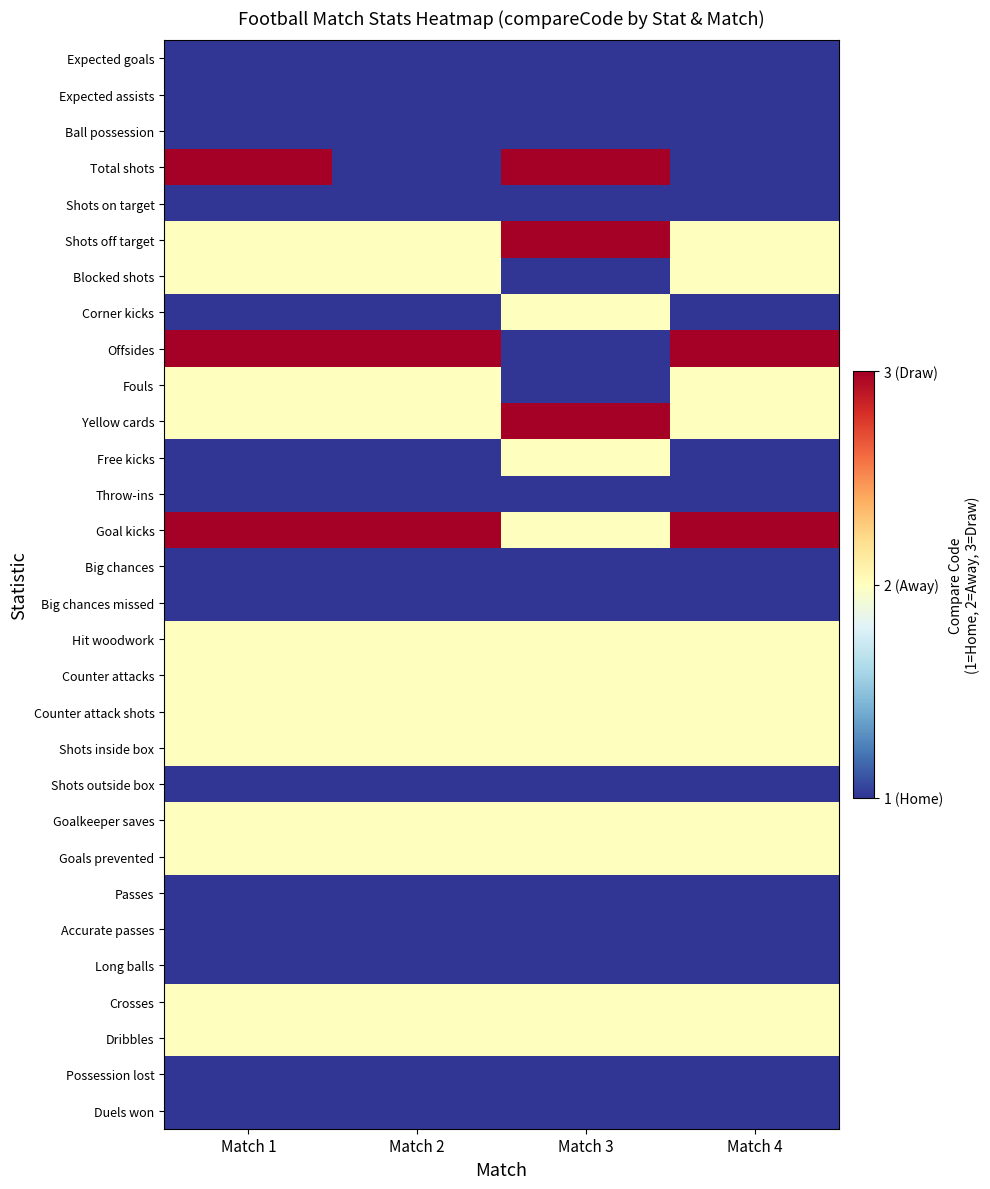

What is the total value across all series at Match 2?

46